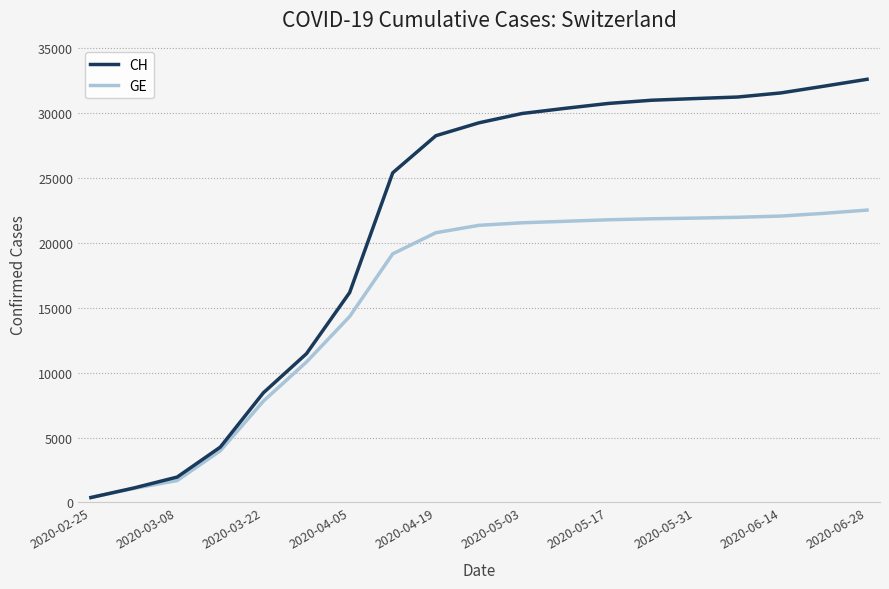

List the series in order of their peak value, highest first.

CH, GE